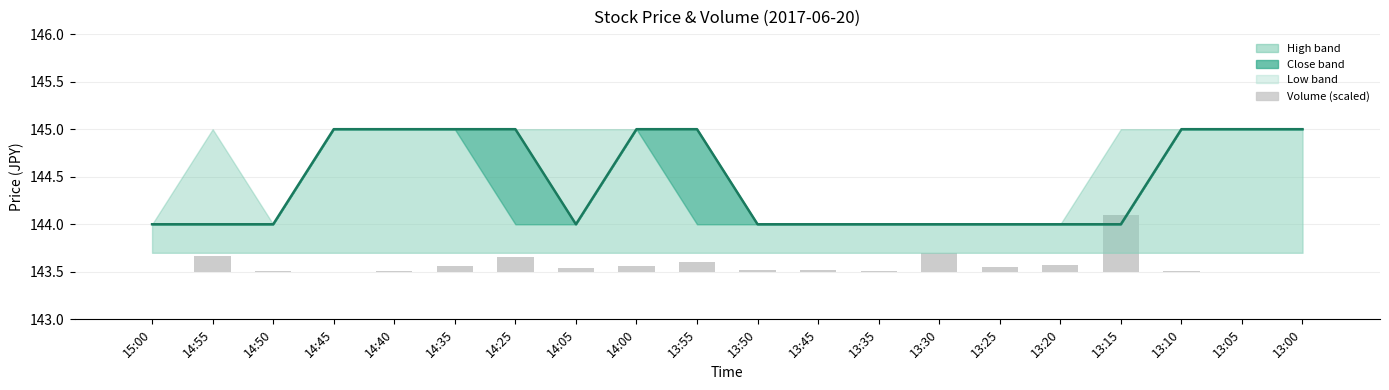

The value at 14:00 is 251. True or false?

False